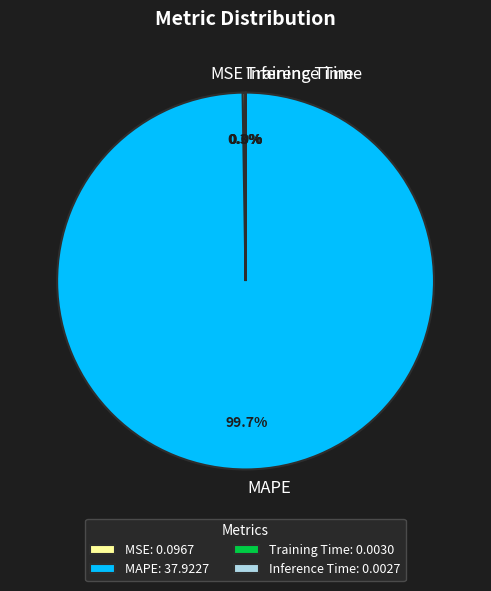

Is there any slice that represents more than half of the pie?

Yes